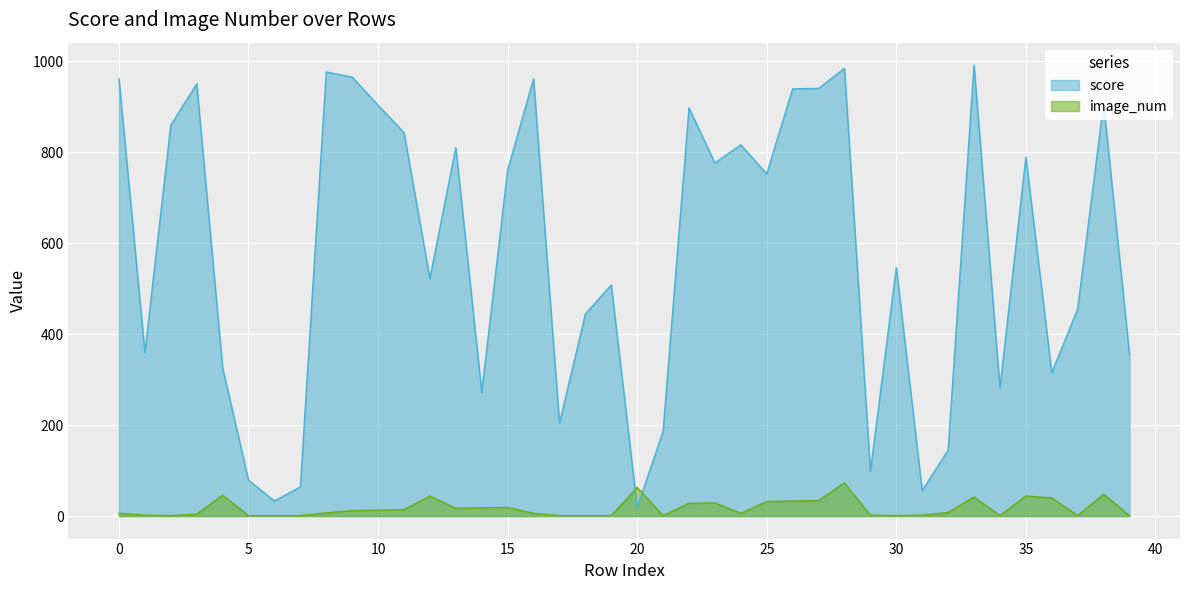

What is the spread (max minus min) of values at 23?

747